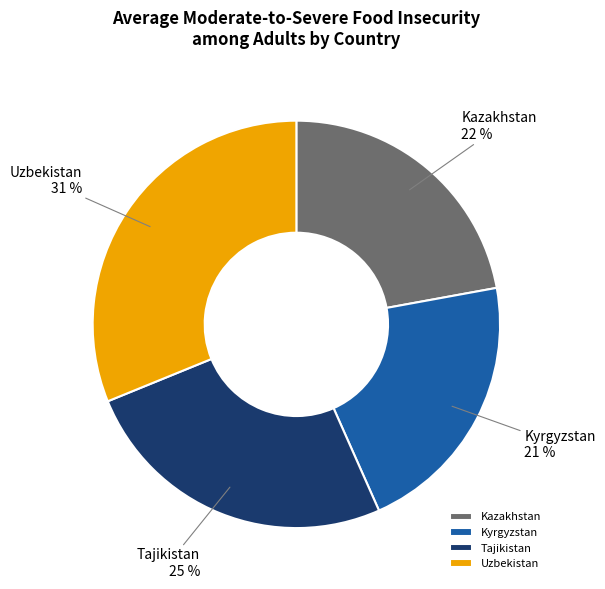

Is it true that Kyrgyzstan is 21% of the pie?

True